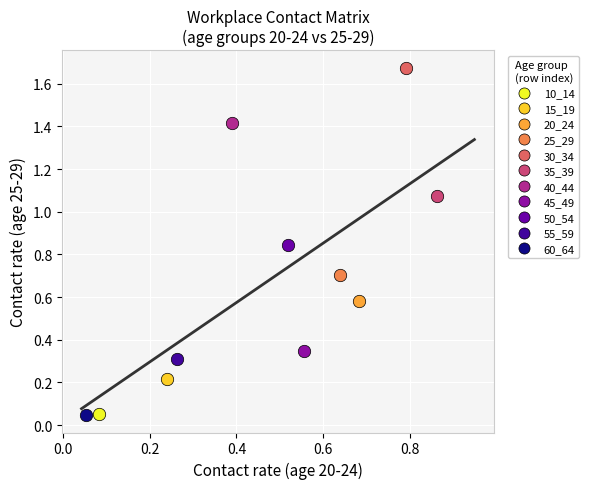

What are all the series names shown in the legend?

10_14, 15_19, 20_24, 25_29, 30_34, 35_39, 40_44, 45_49, 50_54, 55_59, 60_64